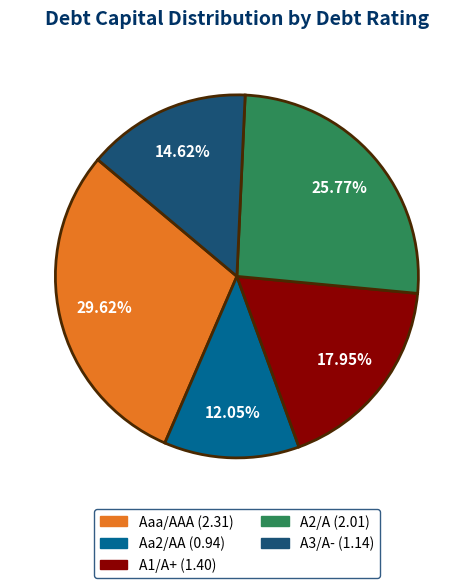

What portion of the pie excludes A3/A-?

85.4%